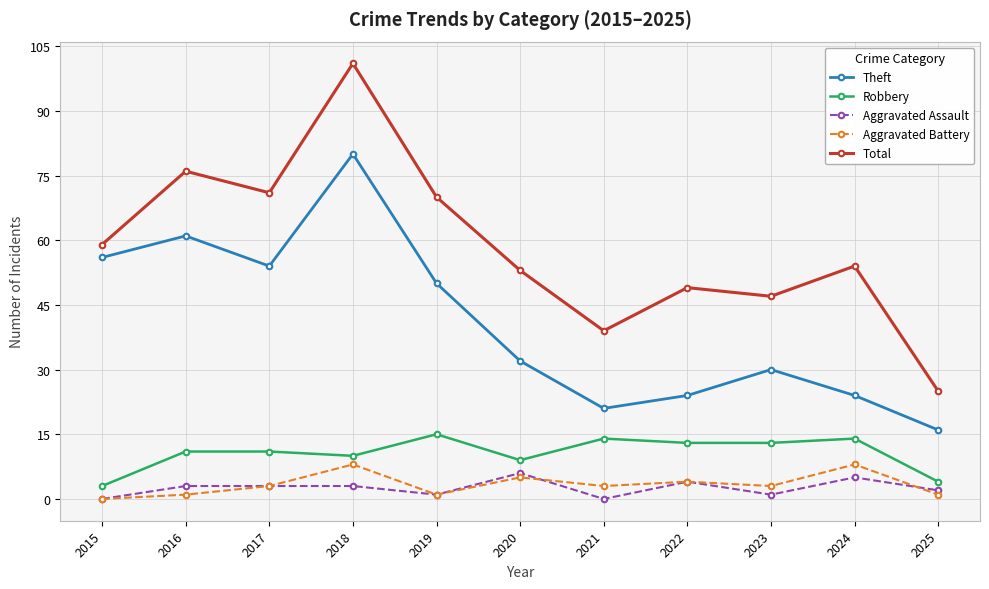

What is the spread (max minus min) of values at 2020?

48